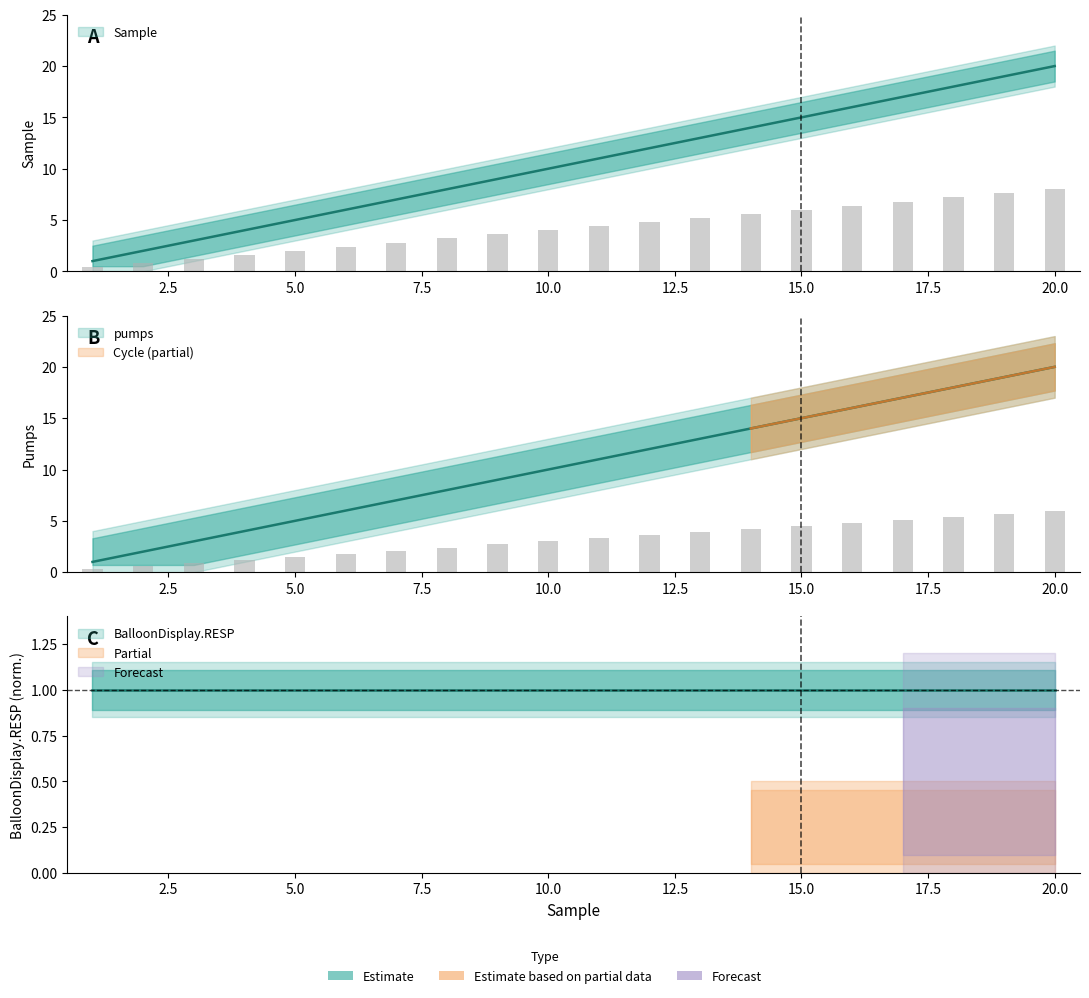

What is the spread (max minus min) of values at 16?

9.6